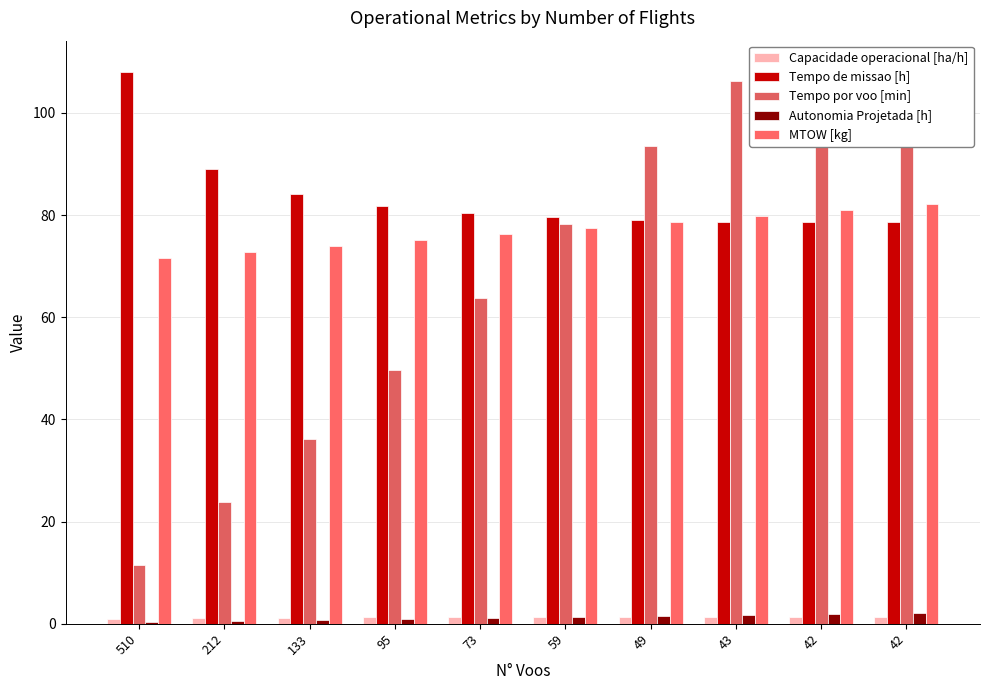

What is the sum of the MTOW [kg] values at 42 and 73?

157.3